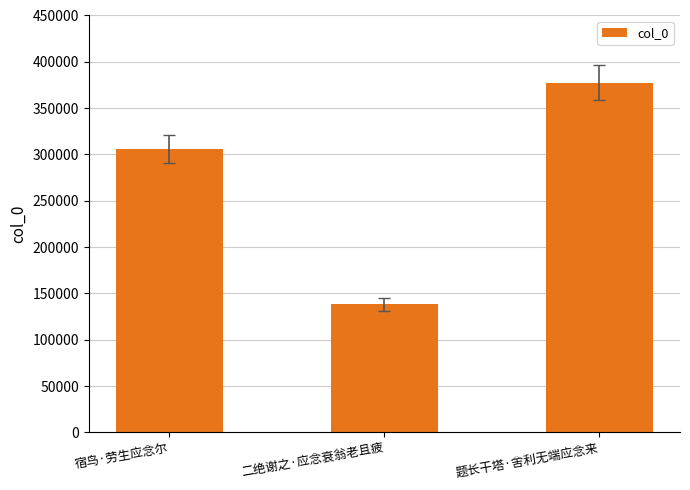

Rank the categories by value from lowest to highest.

二绝谢之·应念衰翁老且疲, 宿鸟·劳生应念尔, 题长干塔·舍利无端应念来